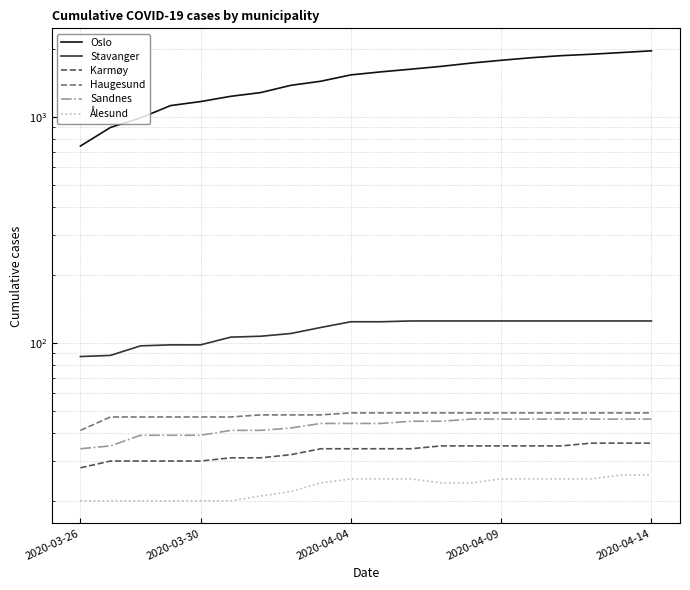

What are all the series names shown in the legend?

Oslo, Stavanger, Karmøy, Haugesund, Sandnes, Ålesund